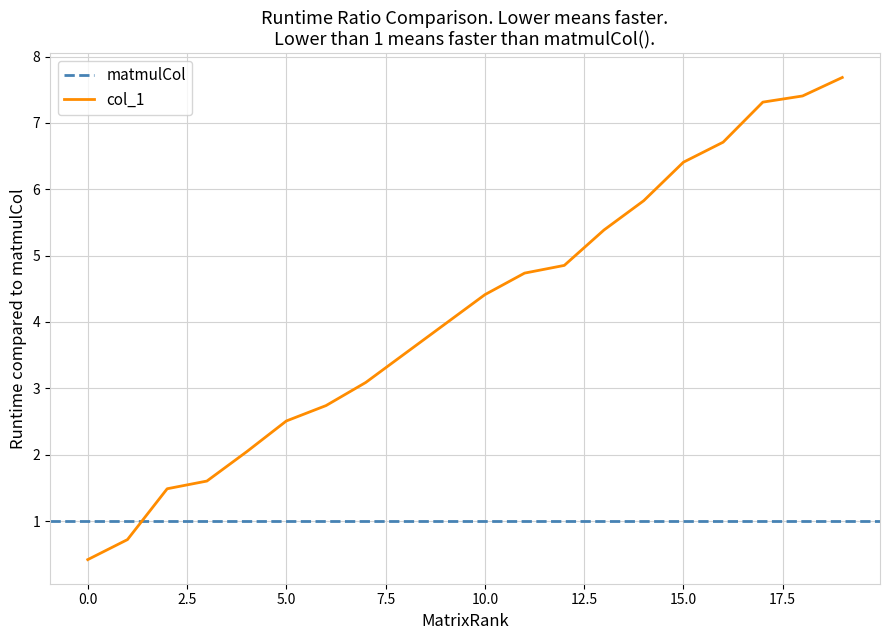

At which label is the value closest to 4?

9